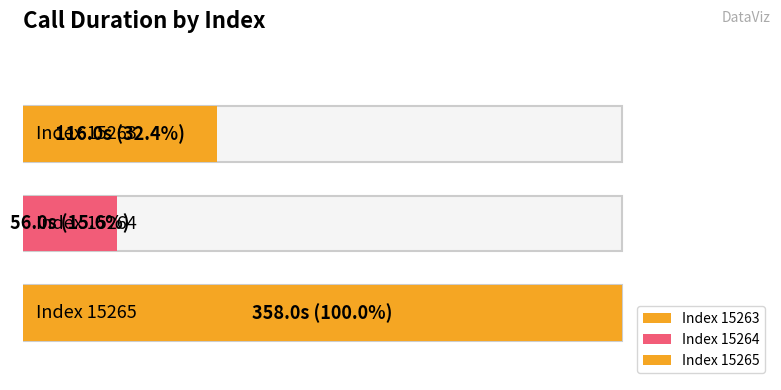

Reading right to left, list all the values displayed in this chart.

358	56	116